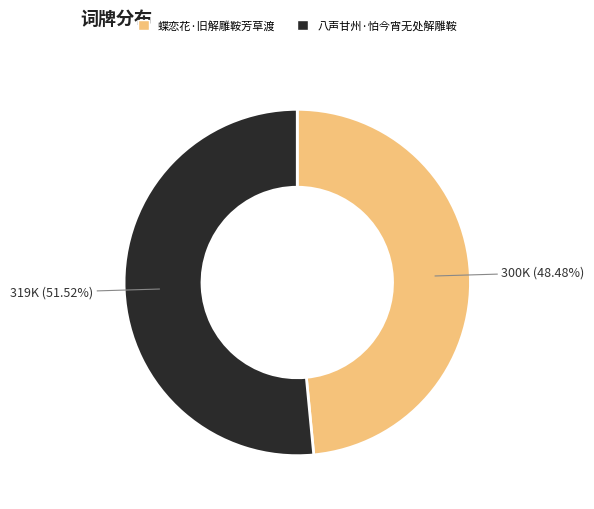

To the nearest percent, what portion does 八声甘州·怕今宵无处解雕鞍 represent?

52%